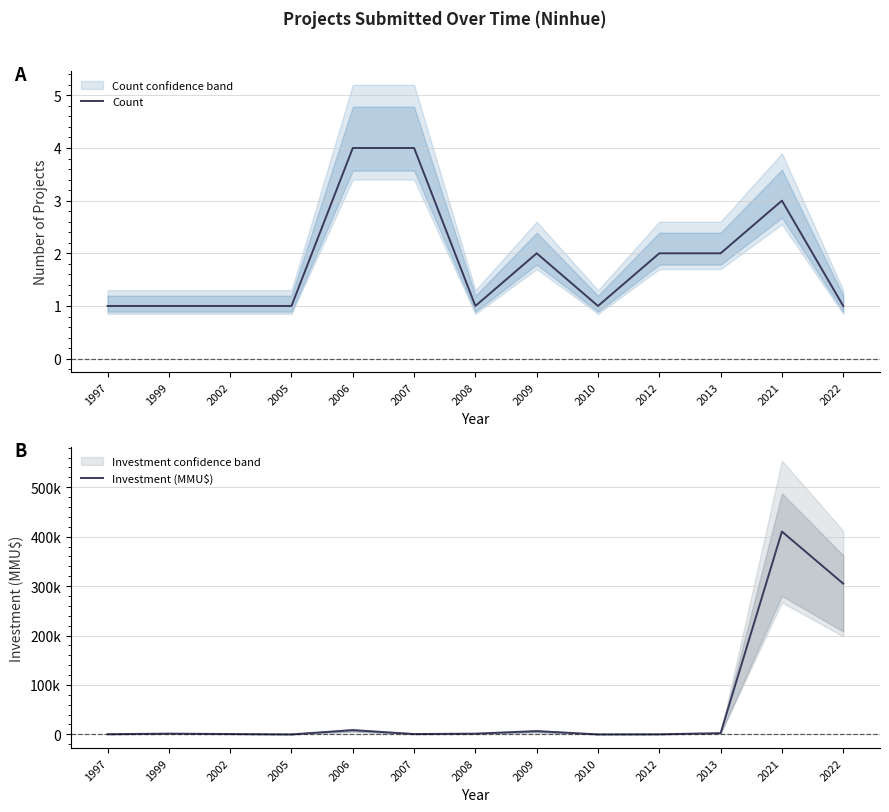

How many intersections are there between Count and Investment (MMU$)?

4